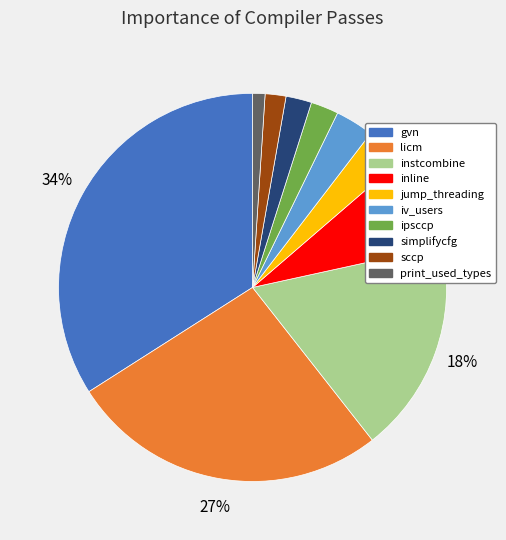

Is there a majority slice in this chart?

No